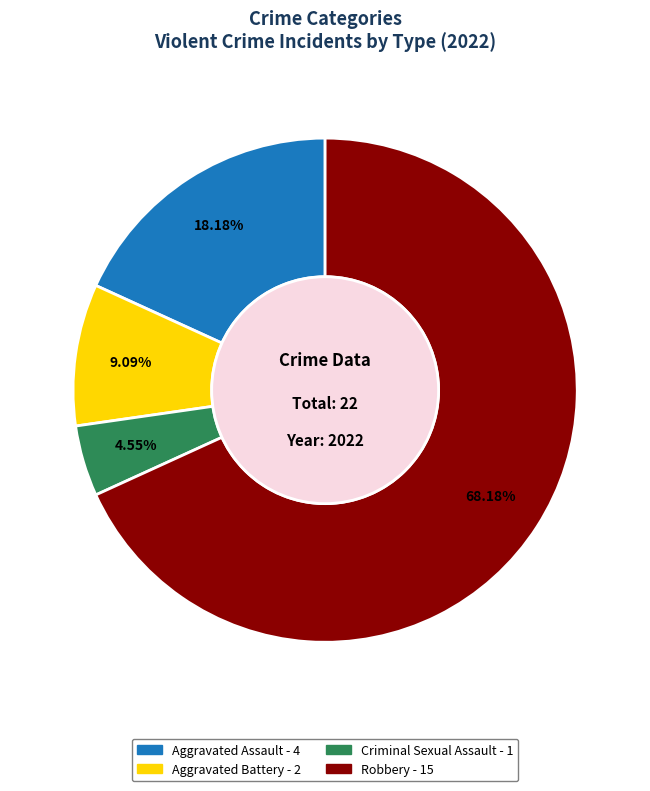

To the nearest percent, what is the combined percentage of Criminal Sexual Assault and Robbery?

73%